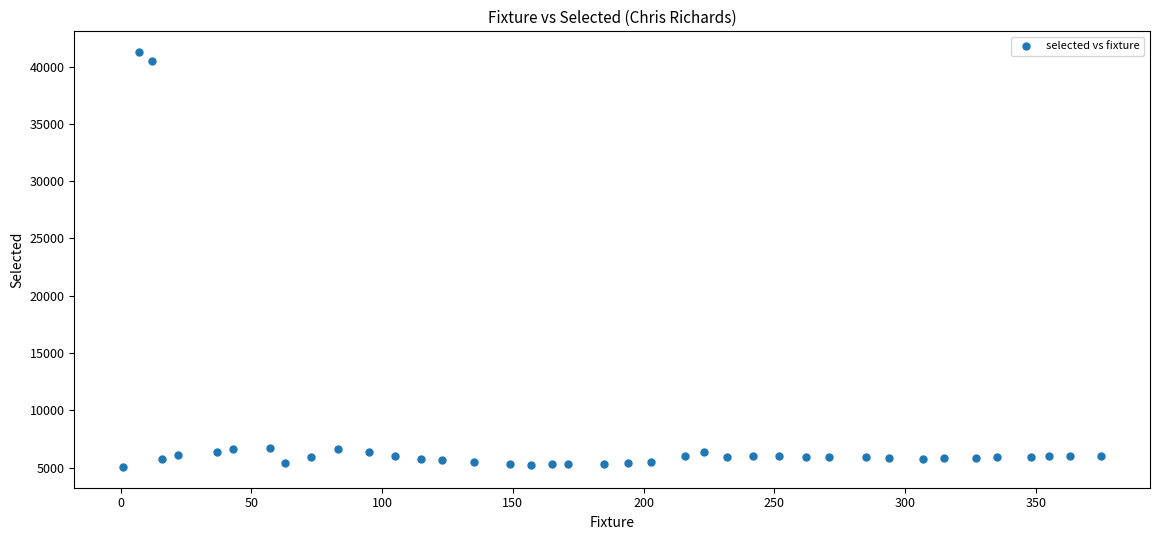

What is the range of X values (max minus min)?

374